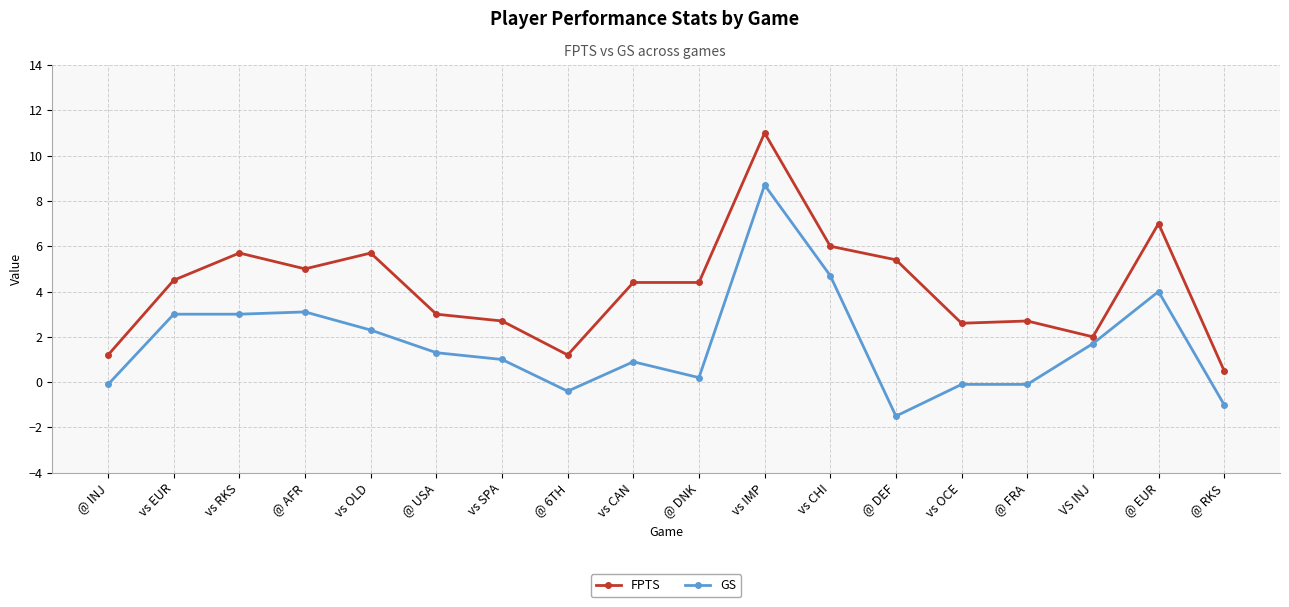

Where is FPTS nearest to the value 5?

@ AFR